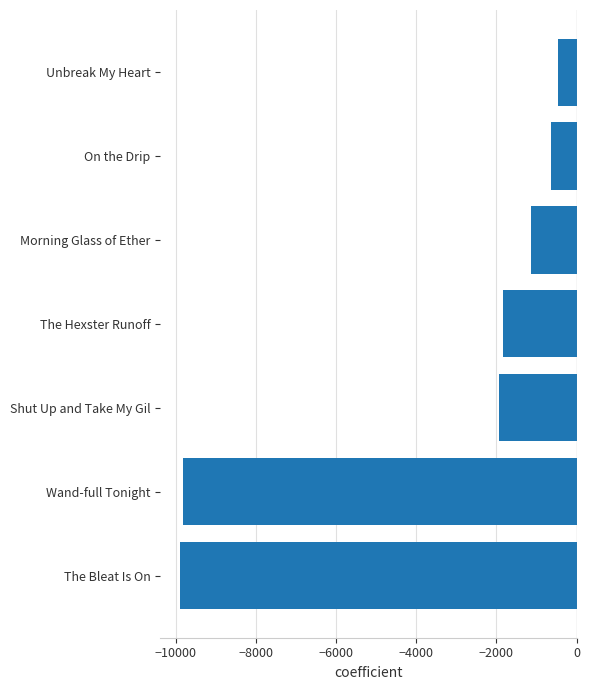

Between The Bleat Is On and Shut Up and Take My Gil, which is larger?

Shut Up and Take My Gil